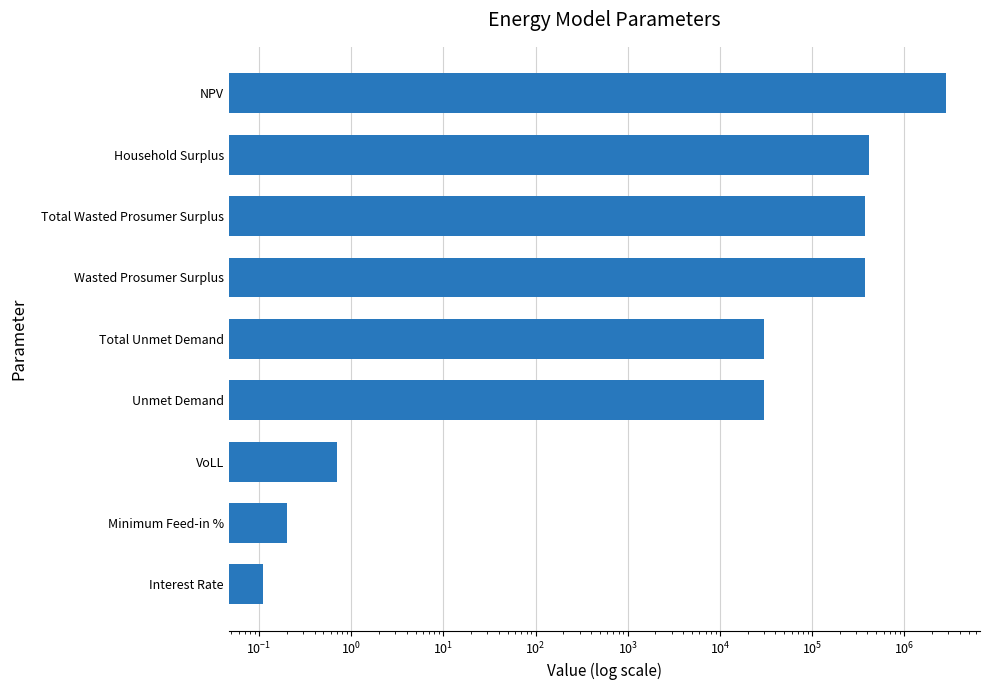

What is the value of the 1st bar from the left?

0.1